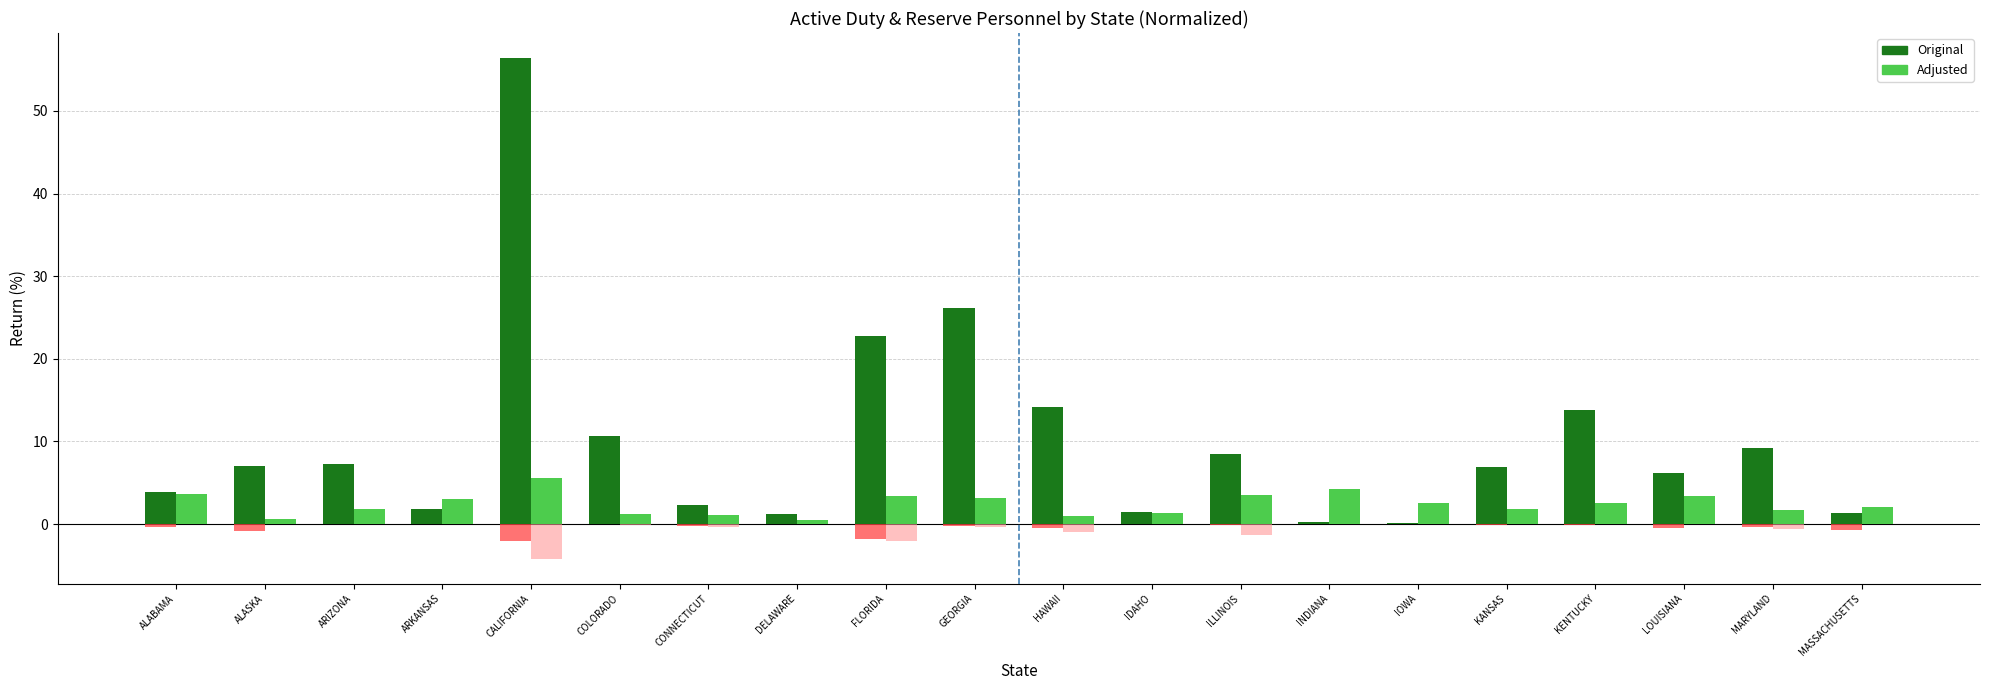

Which series changed the most between KANSAS and MARYLAND?

Original